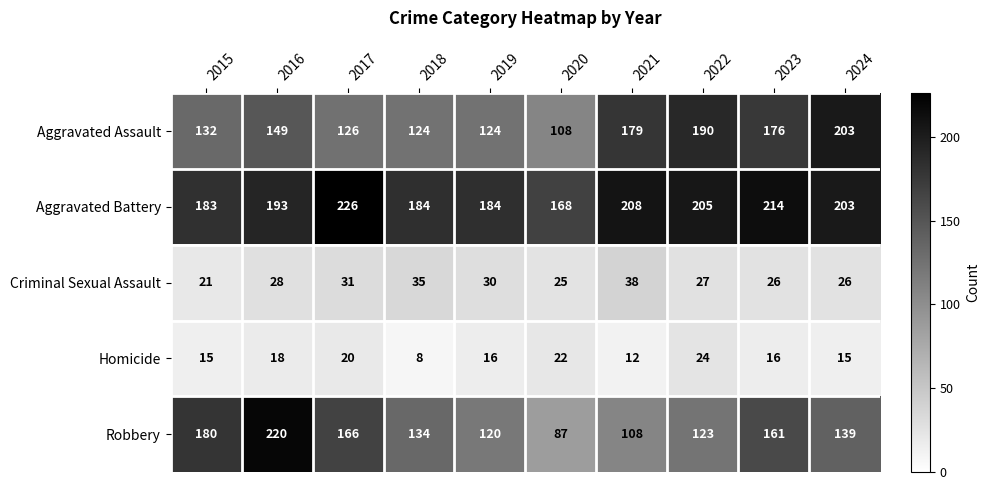

The value of Aggravated Assault at 2020 is 179. True or false?

False